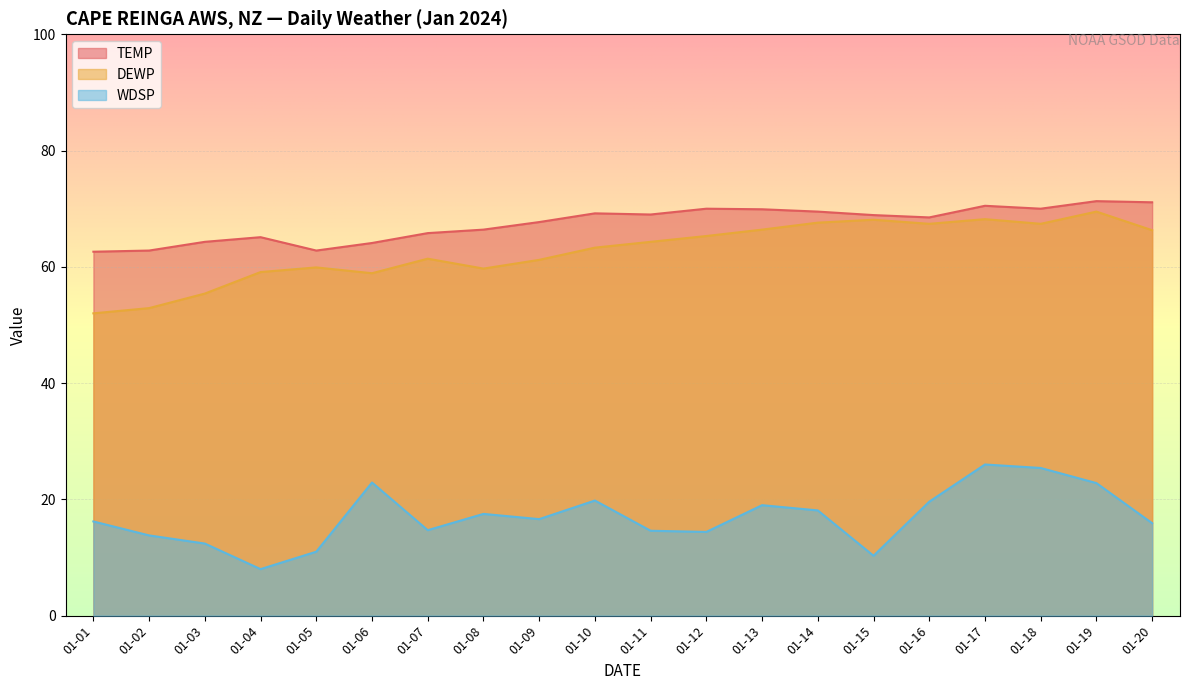

At which category does the chart reach its minimum across all series?

01-04